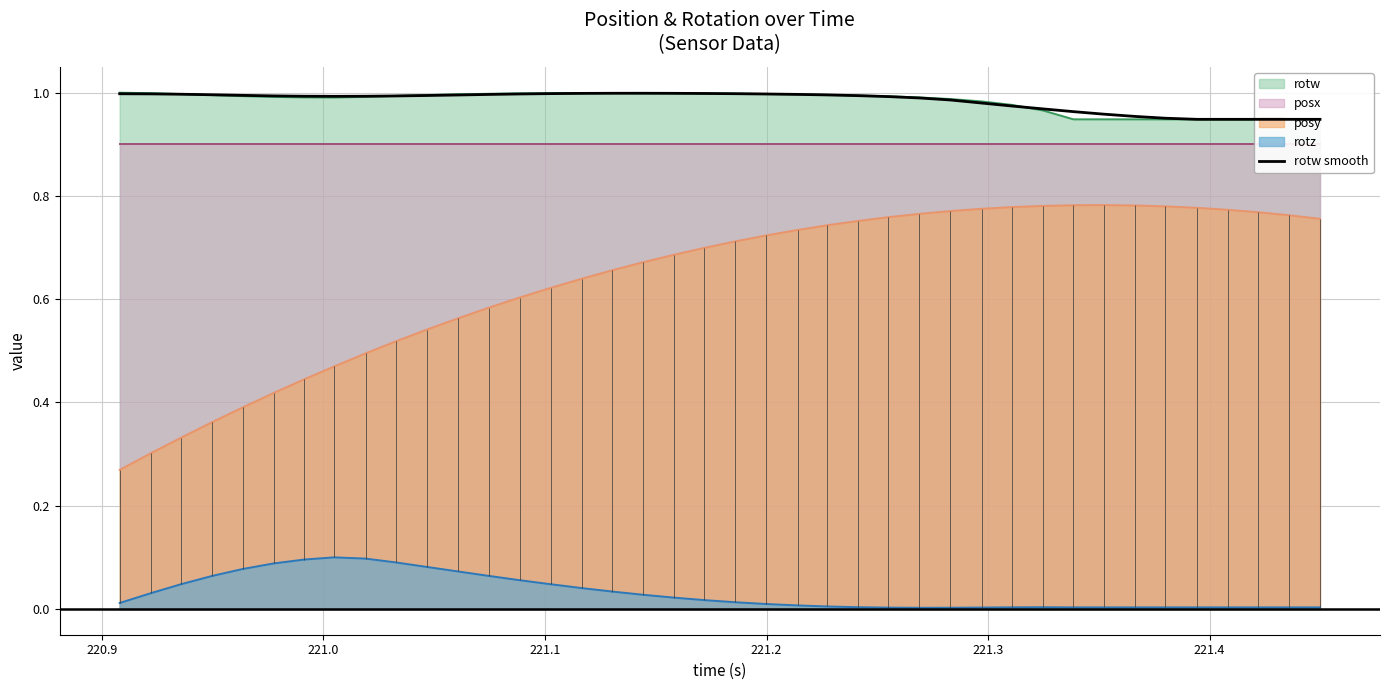

What is the difference between the second highest and minimum values?

0.1